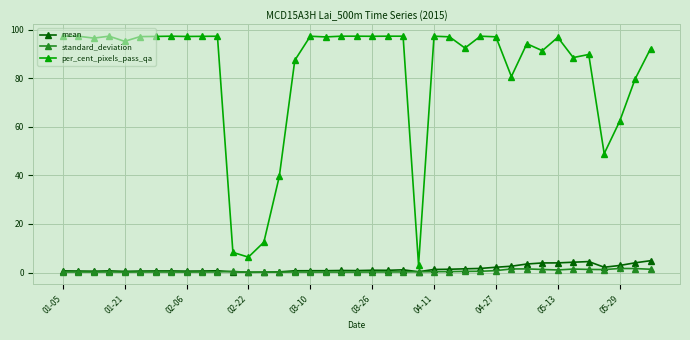

True or false: mean has more than 1 points higher than both neighbors.

True